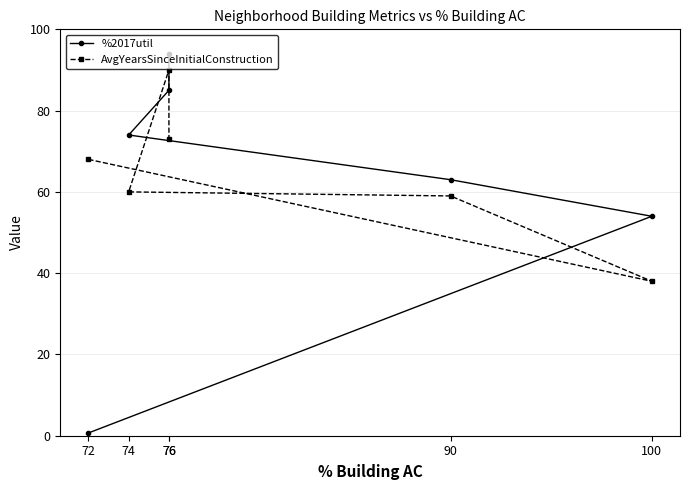

What is the difference between the AvgYearsSinceInitialConstruction values at 72 and 100?

30.0